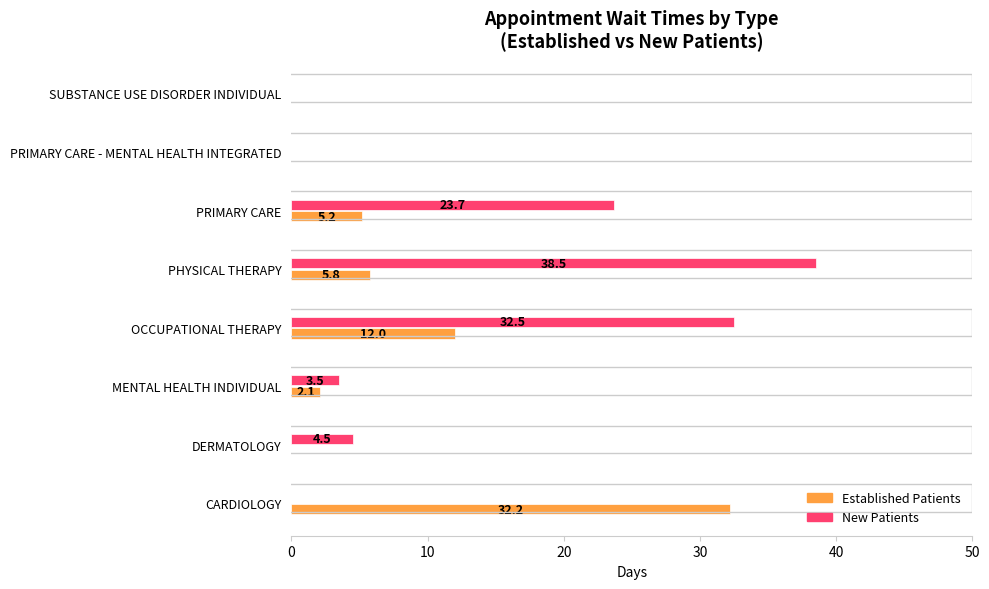

Count the number of data series in this chart.

2